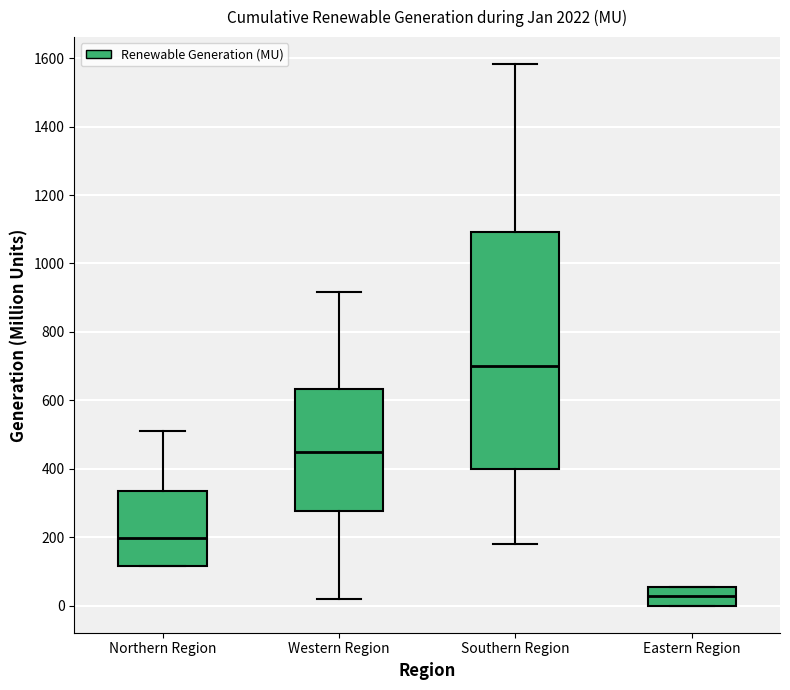

Reading left to right, read every box against the y-axis: the position of its median line, the range the box covers, and the ends of its whiskers. The values are not printed on the chart, so give them approximately, as read against the axis.

Northern Region: median 200, box 120 to 340, whiskers 120 to 500
Western Region: median 440, box 280 to 640, whiskers 20 to 920
Southern Region: median 700, box 400 to 1100, whiskers 180 to 1580
Eastern Region: median 20, box 0 to 60, whiskers 0 to 60